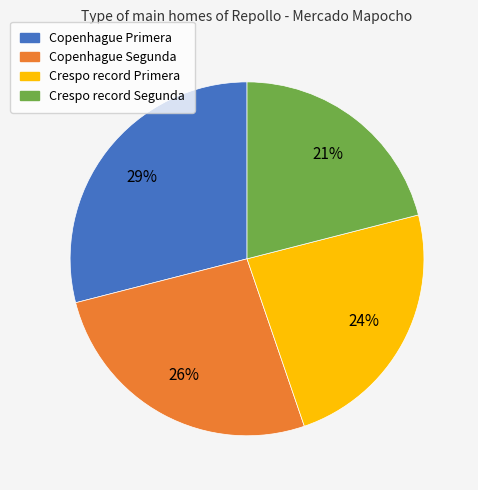

Which slice is the largest?

Copenhague Primera